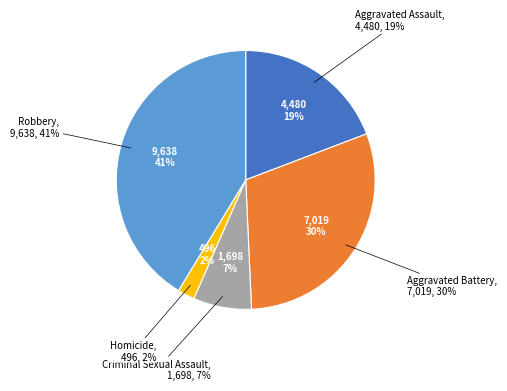

Between Aggravated Battery and Criminal Sexual Assault, which is larger?

Aggravated Battery